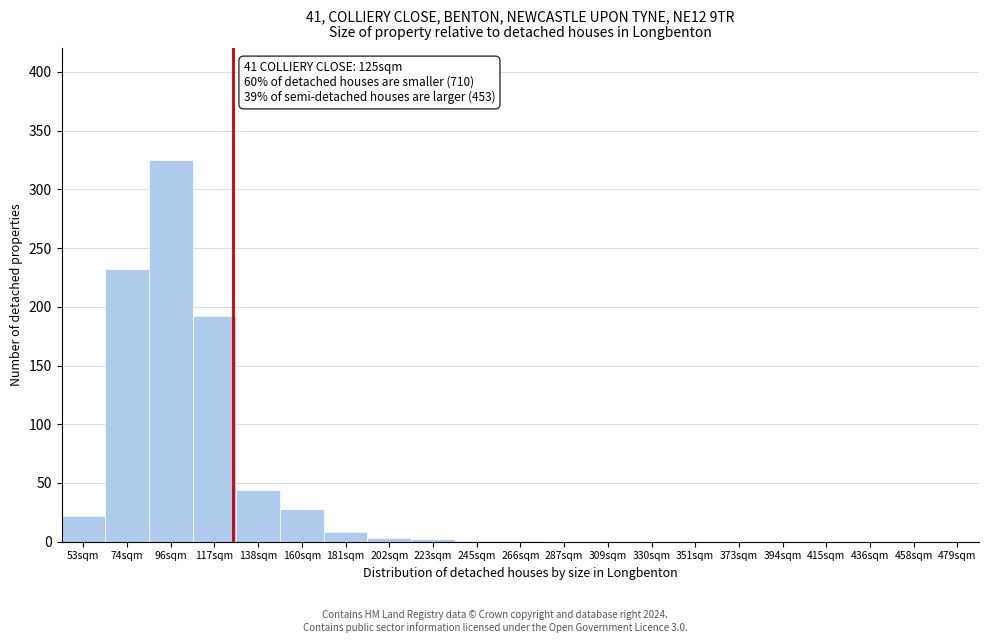

Which has a higher value, 479sqm or 74sqm?

74sqm